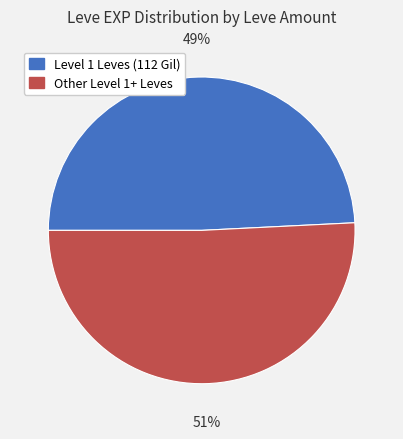

To the nearest percent, what is the difference between the largest and smallest slice percentages?

2%